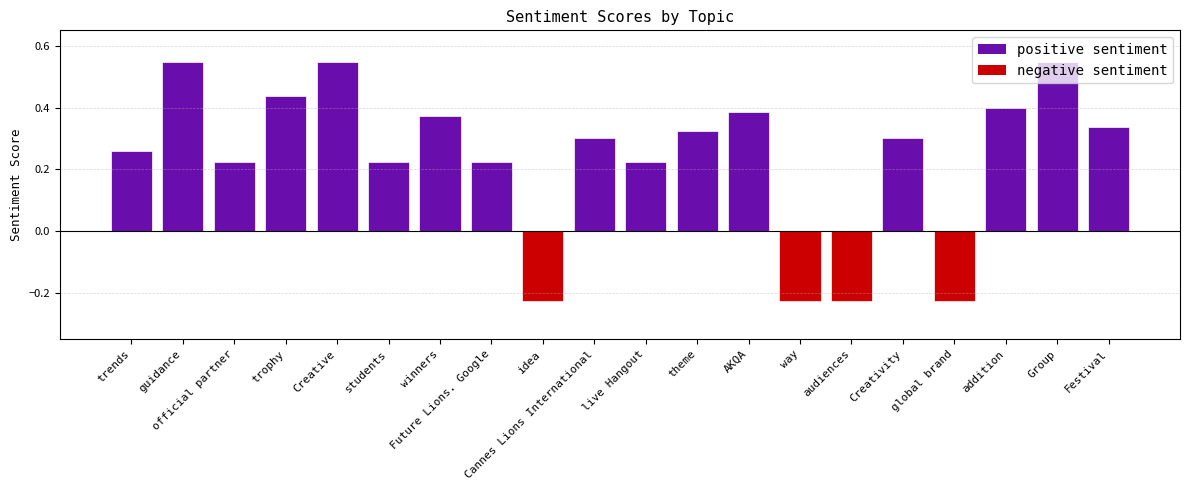

True or false: the data shows -0.1 at global brand.

False